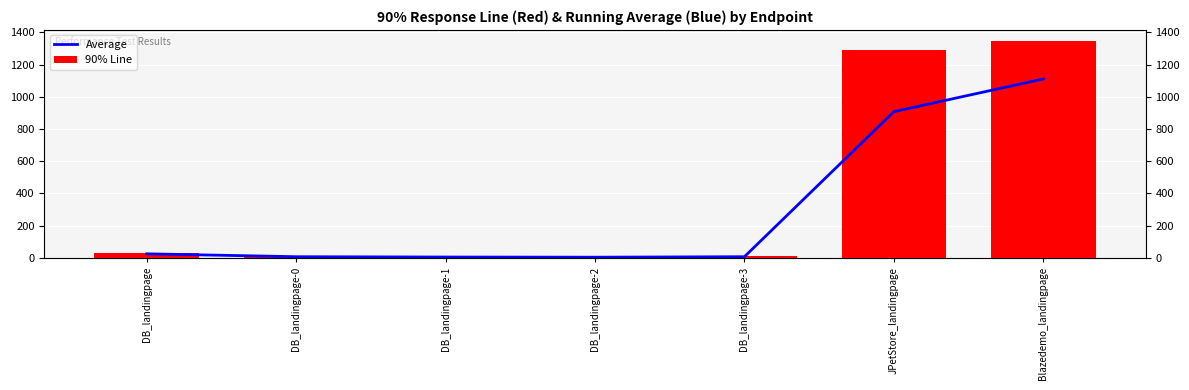

Which category has the highest value across all series?

Blazedemo_landingpage